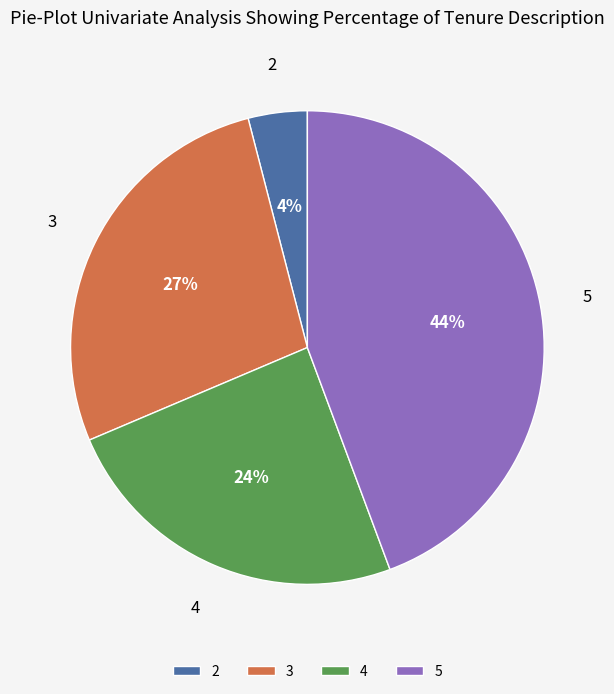

Is it true that 4 is 24% of the pie?

True